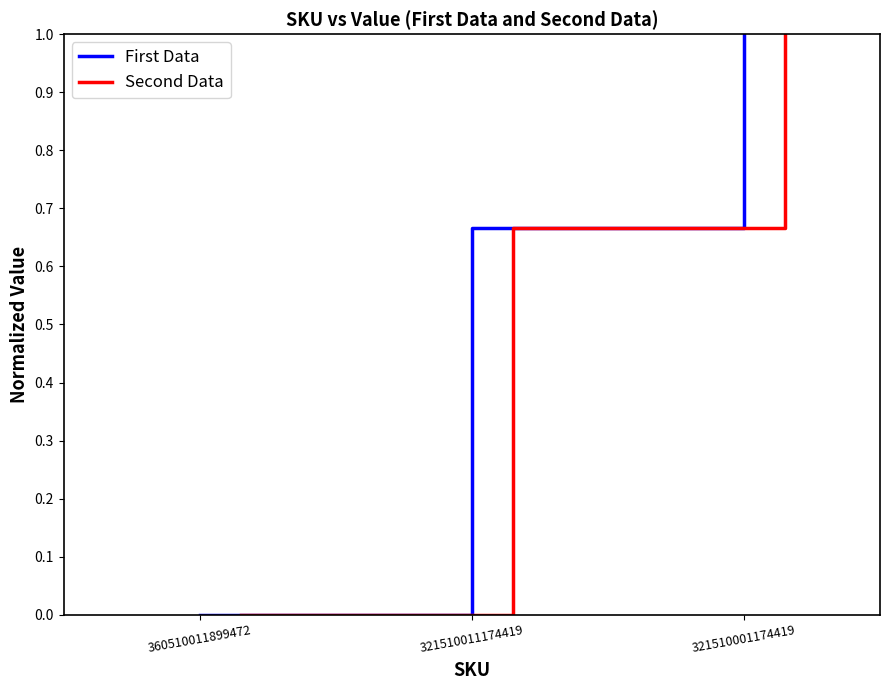

Which has a higher value, 360510011899472 or 321510001174419?

321510001174419